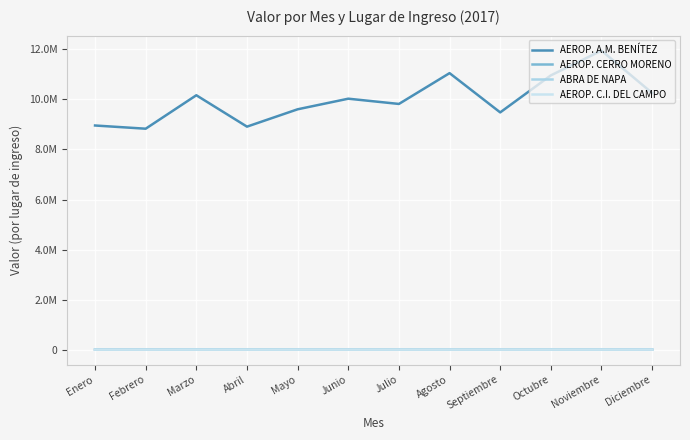

Between Agosto and Diciembre, which series saw the biggest shift?

AEROP. A.M. BENÍTEZ